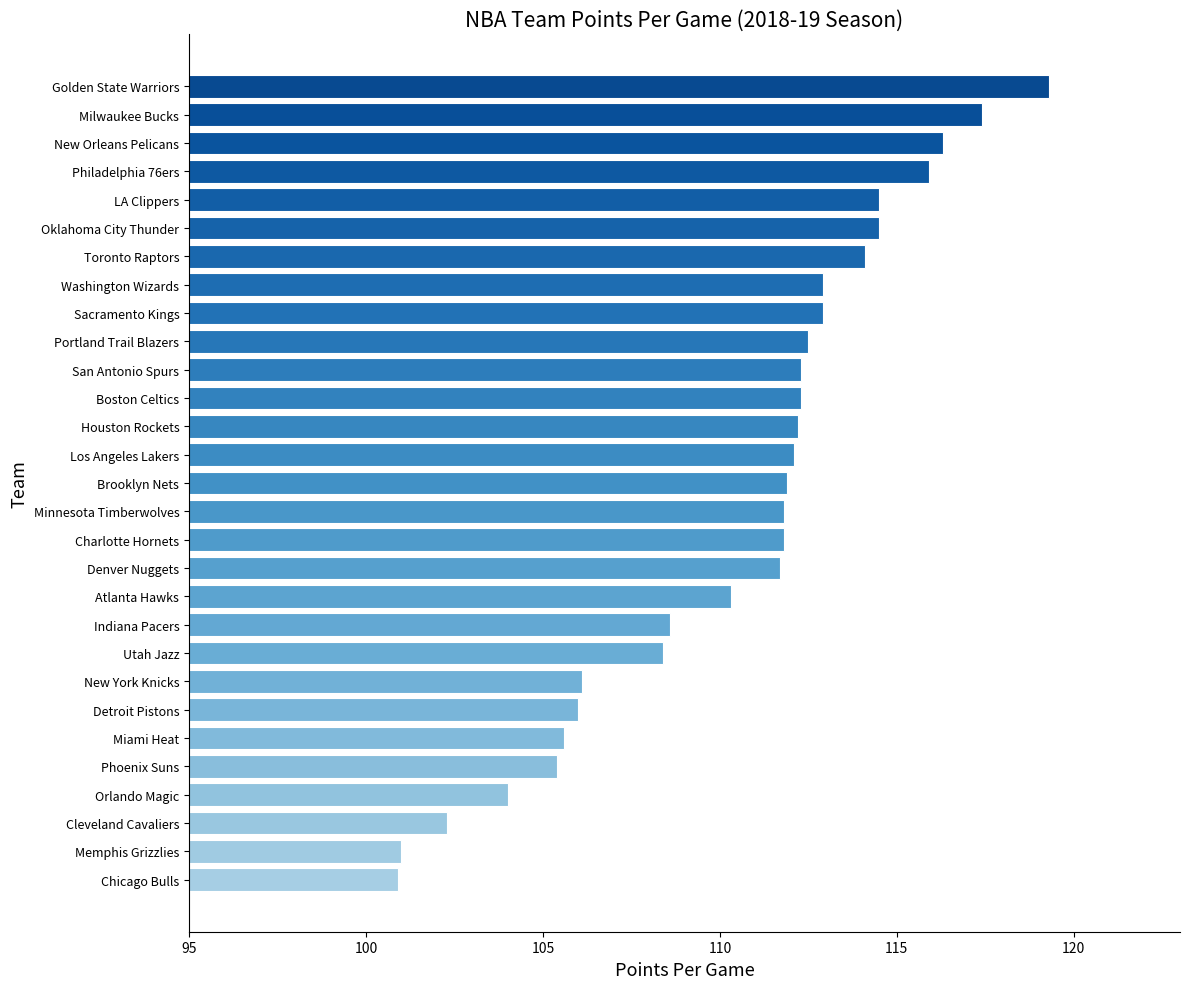

Where is the data nearest to the value 110?

Atlanta Hawks